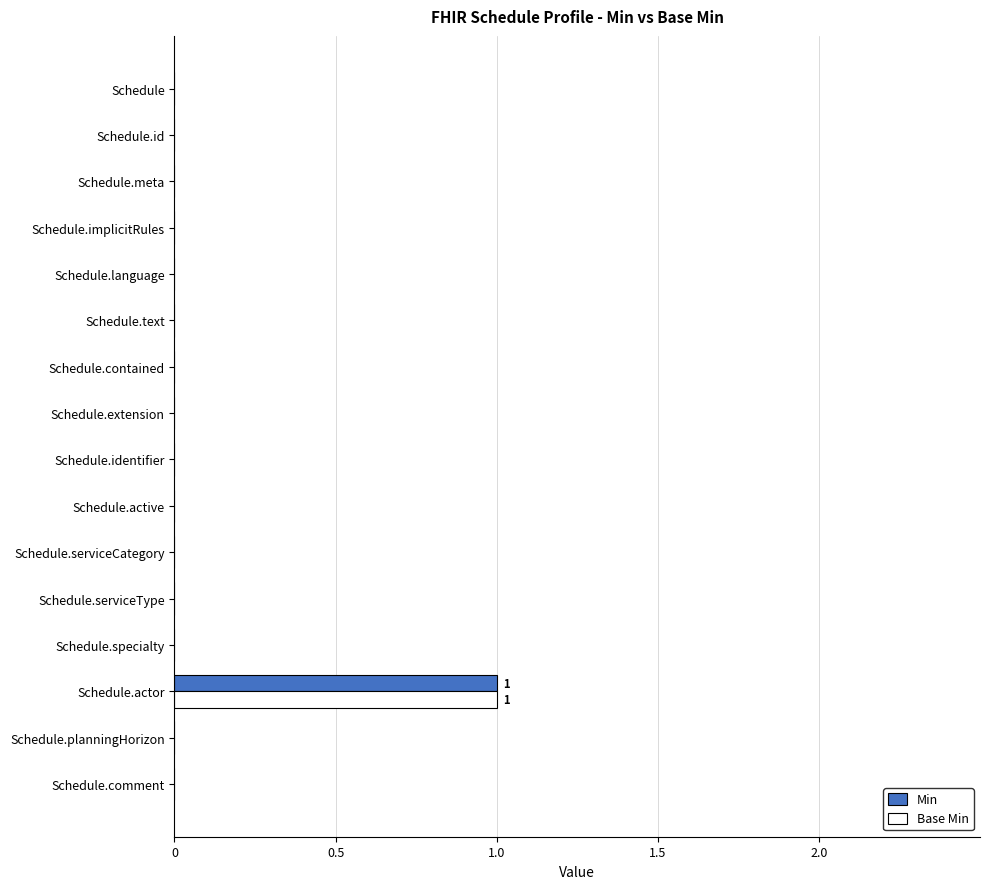

How many series are shown in this chart?

2